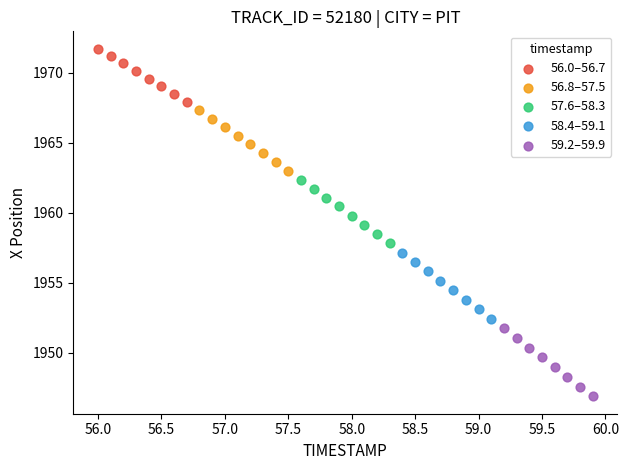

Which series has the widest spread of Y values?

59.2–59.9